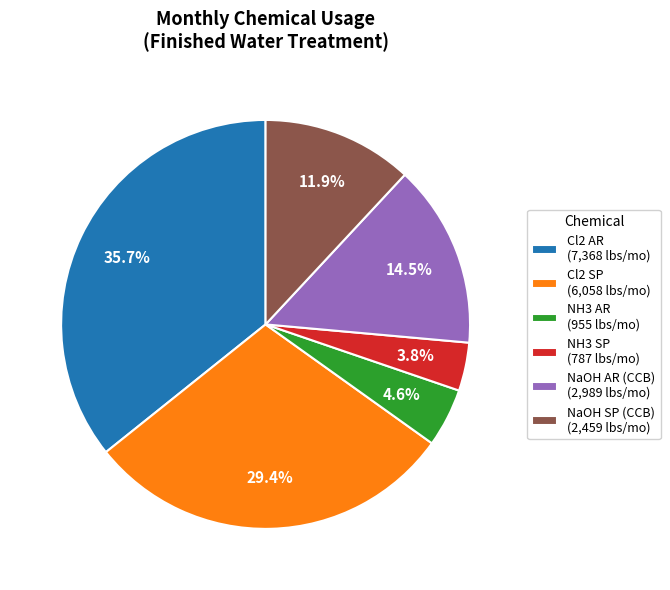

Does any single category account for the majority?

No